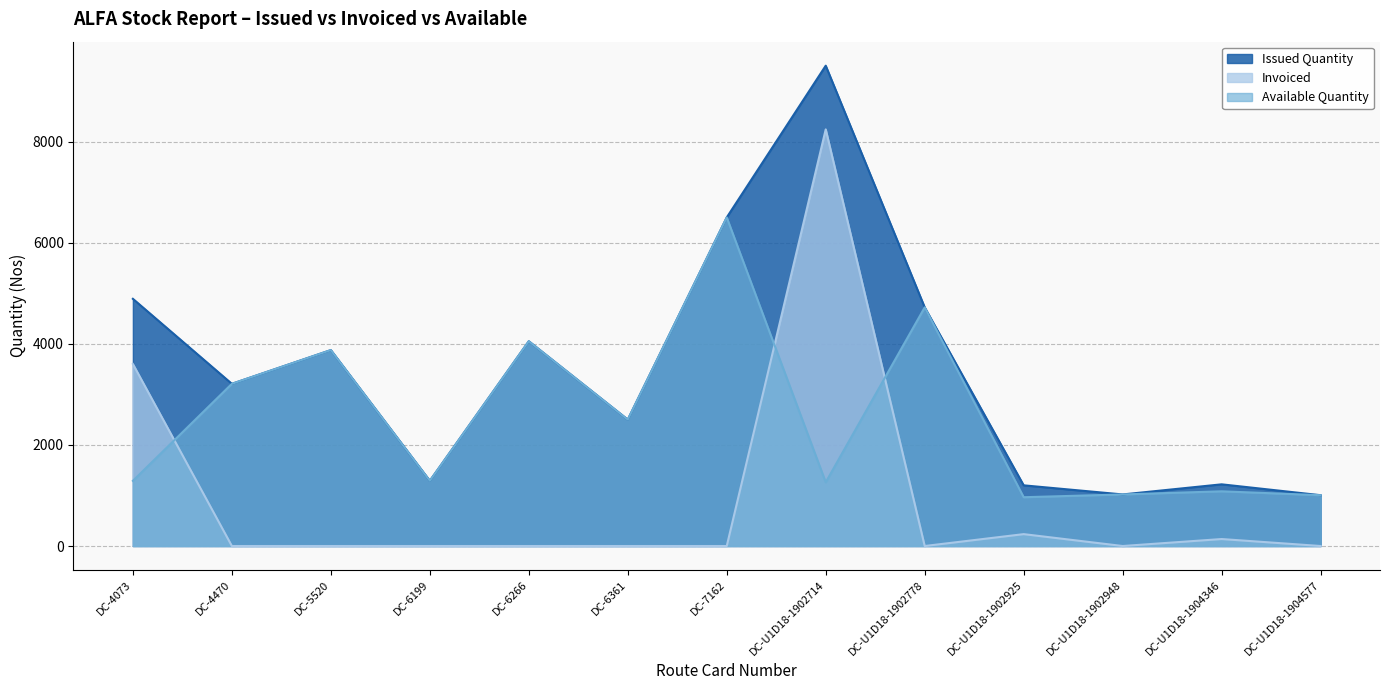

Rank the series by their maximum value, from lowest to highest.

Available Quantity, Invoiced, Issued Quantity